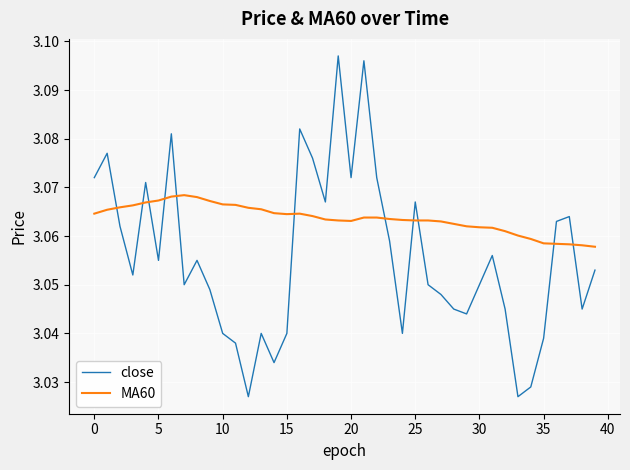

Rank the series by their maximum value, from lowest to highest.

MA60, close